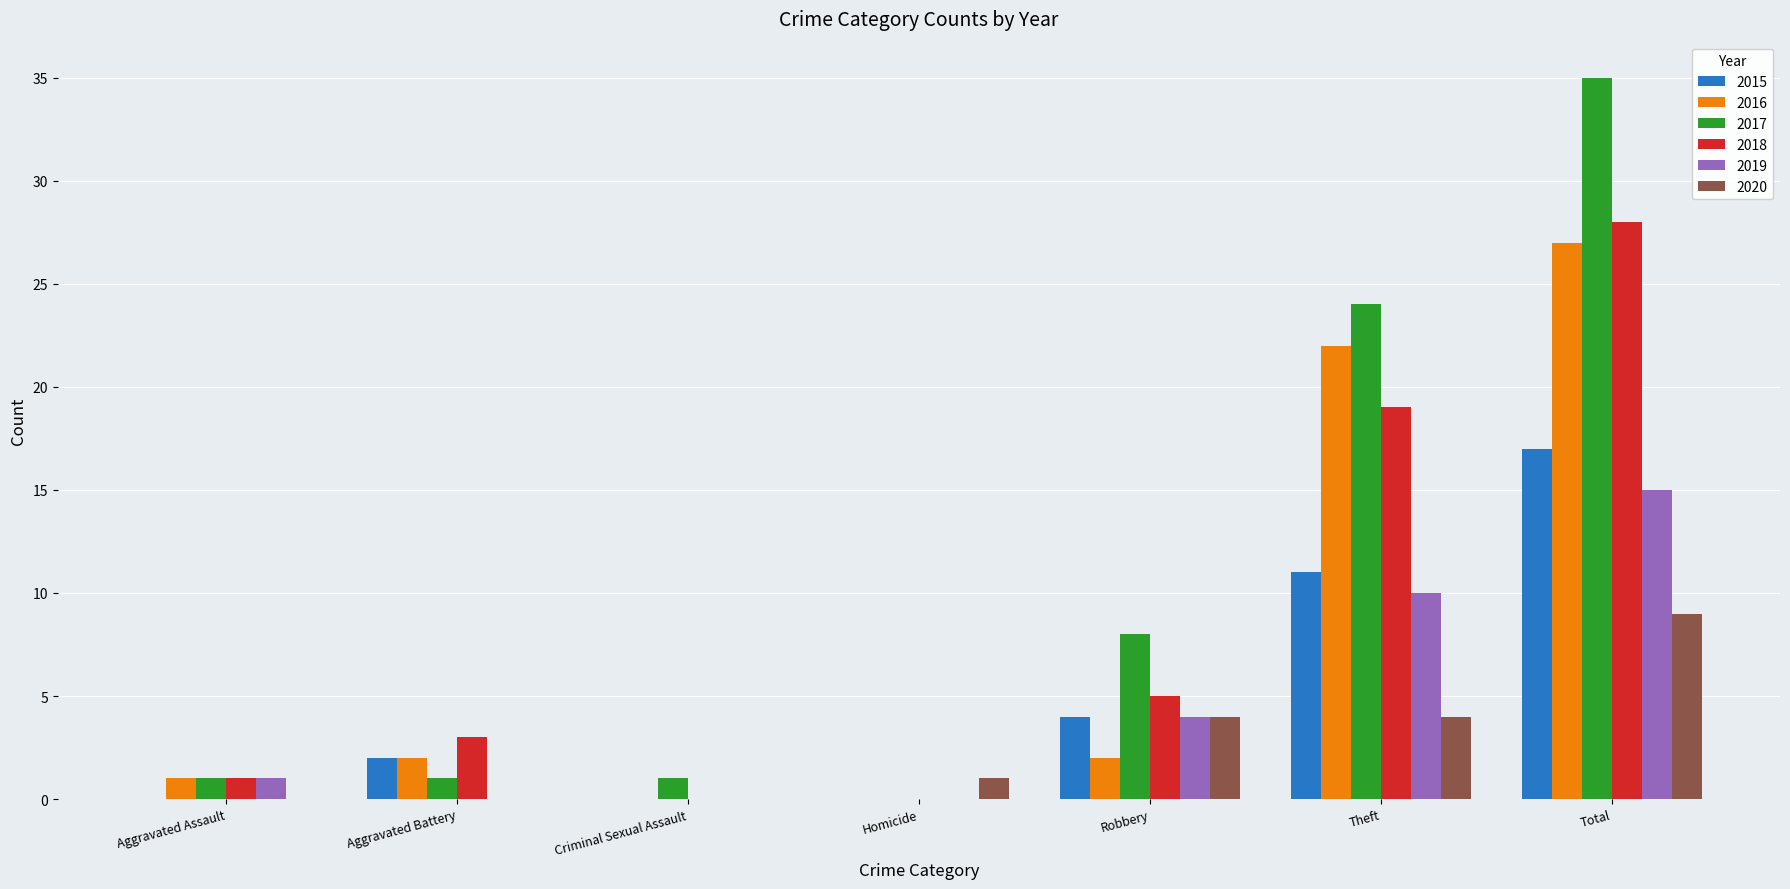

The 2016 series shows 16 at Criminal Sexual Assault. True or false?

False